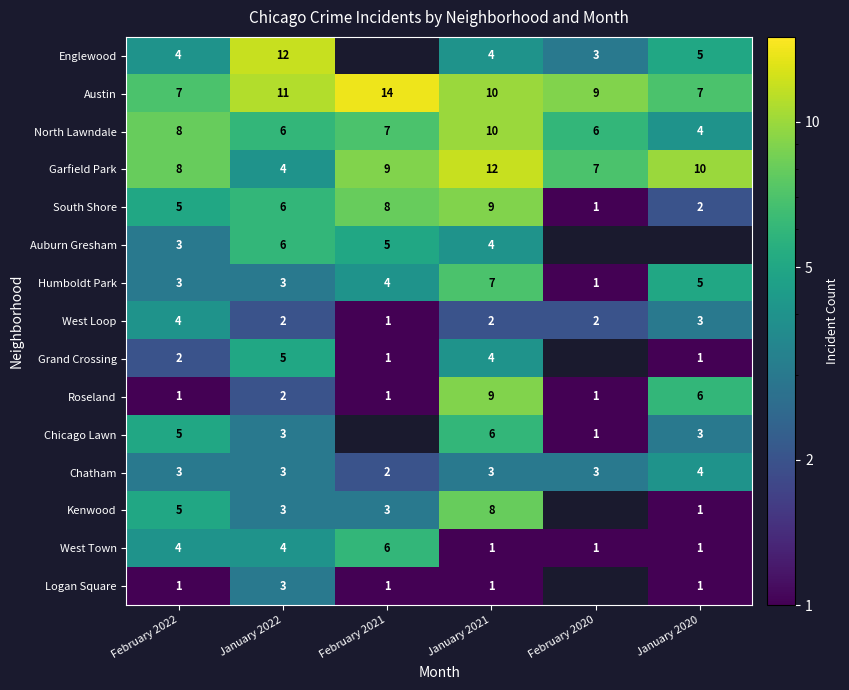

Count the Roseland values in the range 1 to 6.

5